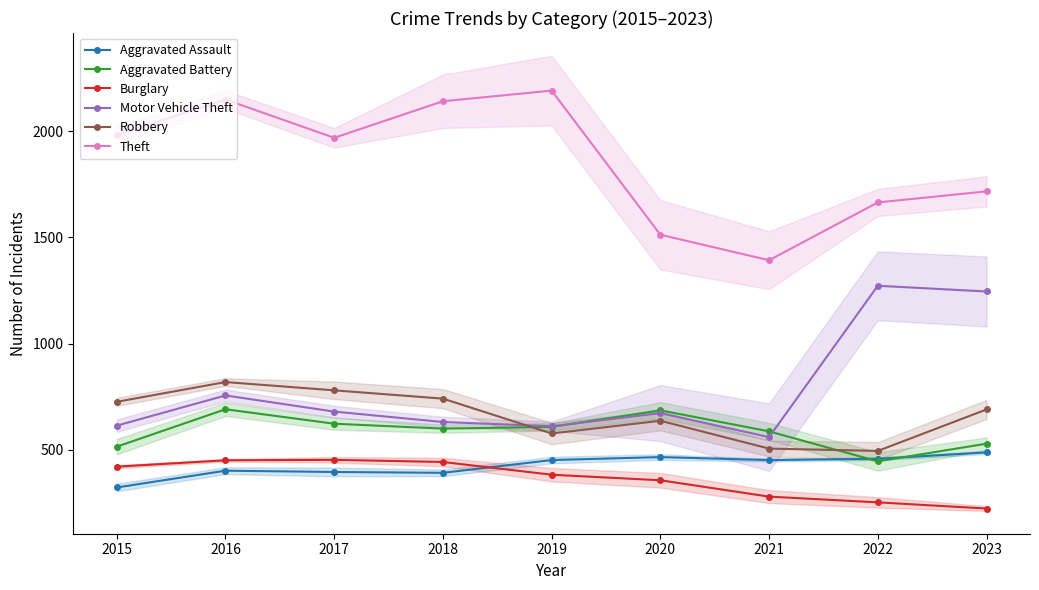

How many series are shown in this chart?

6